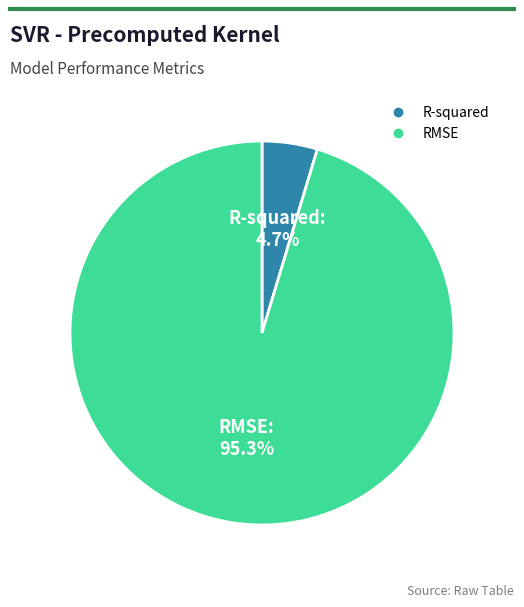

What is the smallest slice in the pie chart?

R-squared